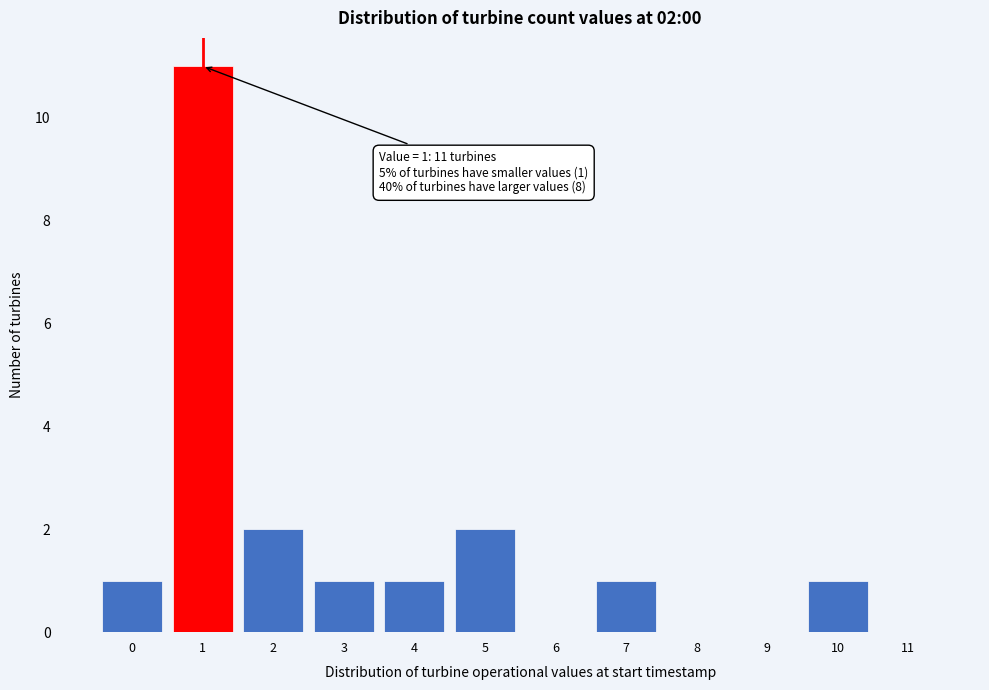

Reading right to left, list all the values displayed in this chart.

11=0	10=1	9=0	8=0	7=1	6=0	5=2	4=1	3=1	2=2	1=11	0=1